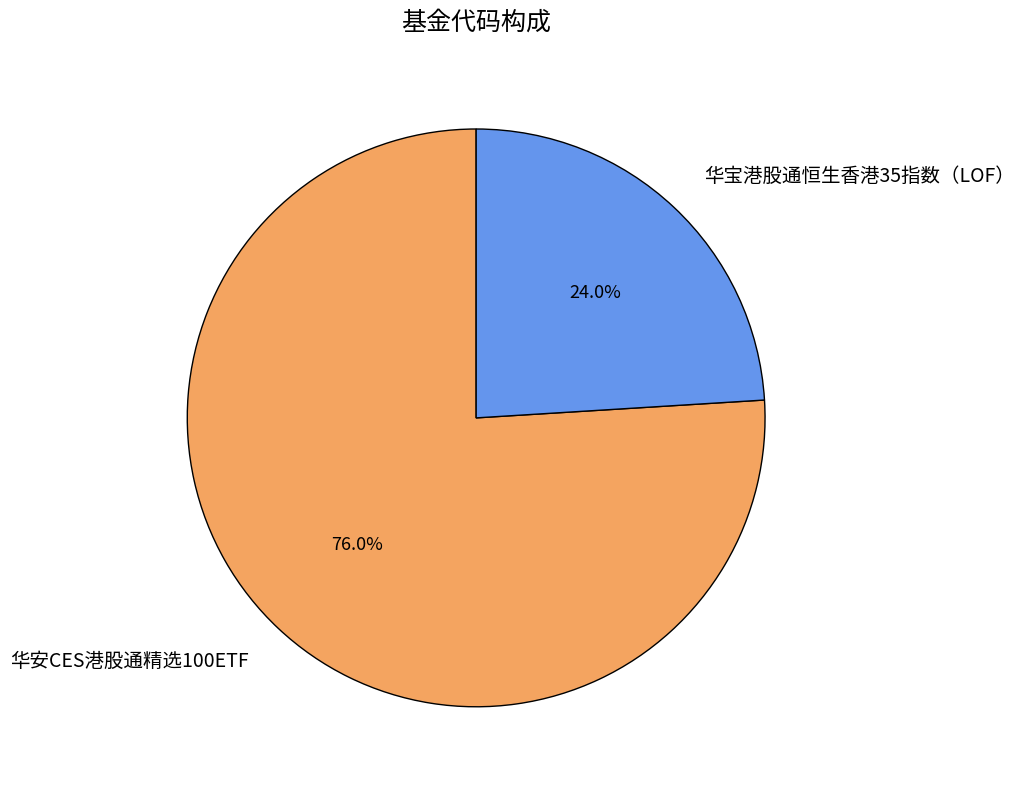

Which has a higher value, 华安CES港股通精选100ETF or 华宝港股通恒生香港35指数（LOF）?

华安CES港股通精选100ETF